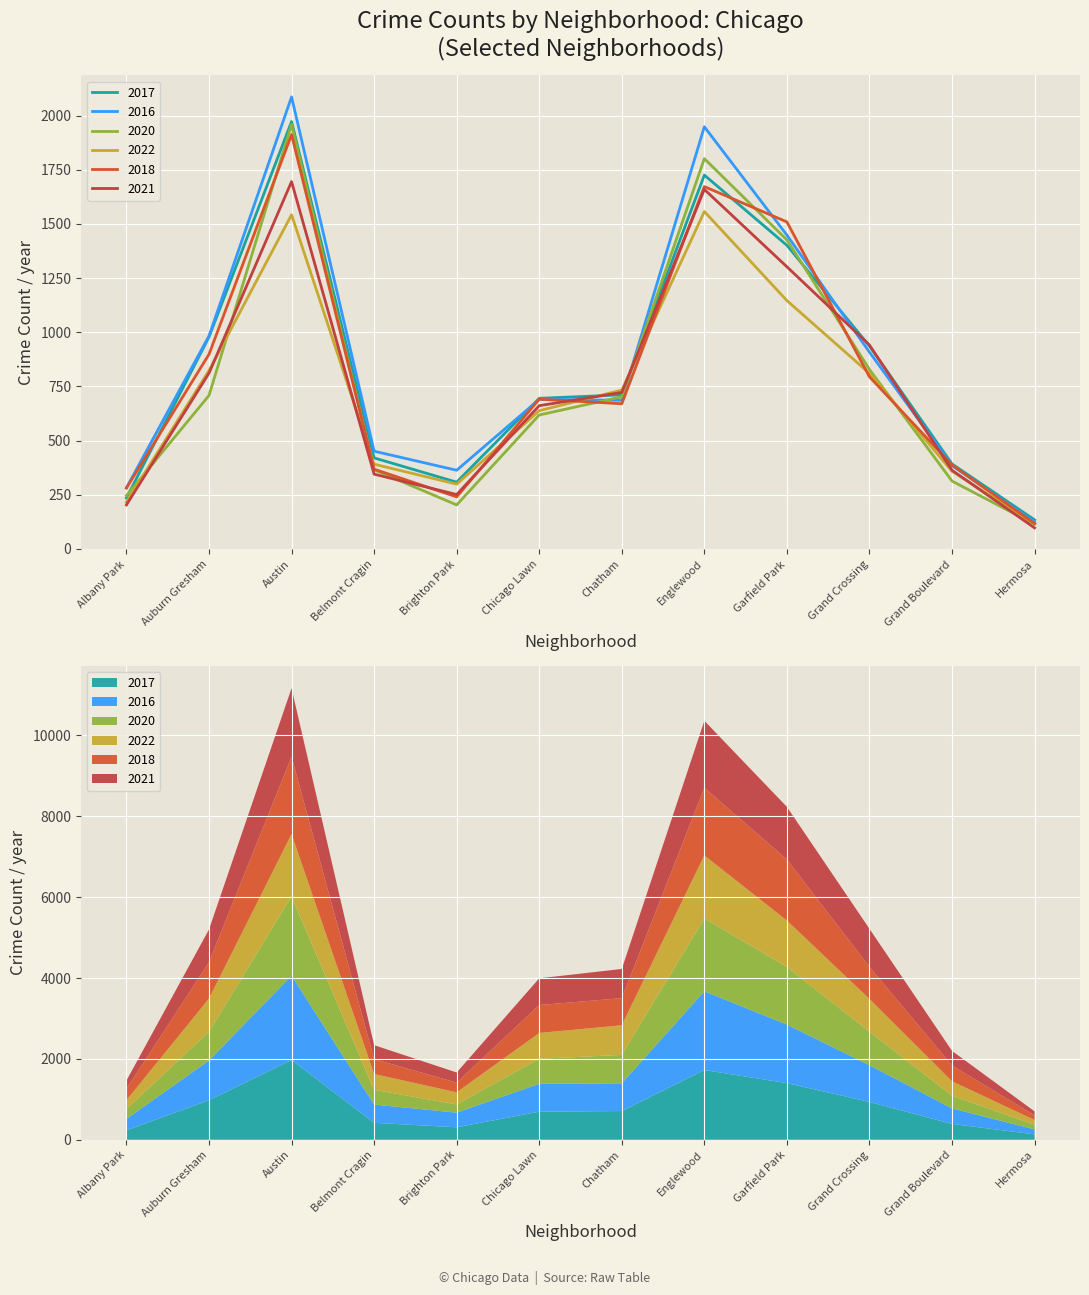

How many times do 2016 and 2022 cross each other?

2